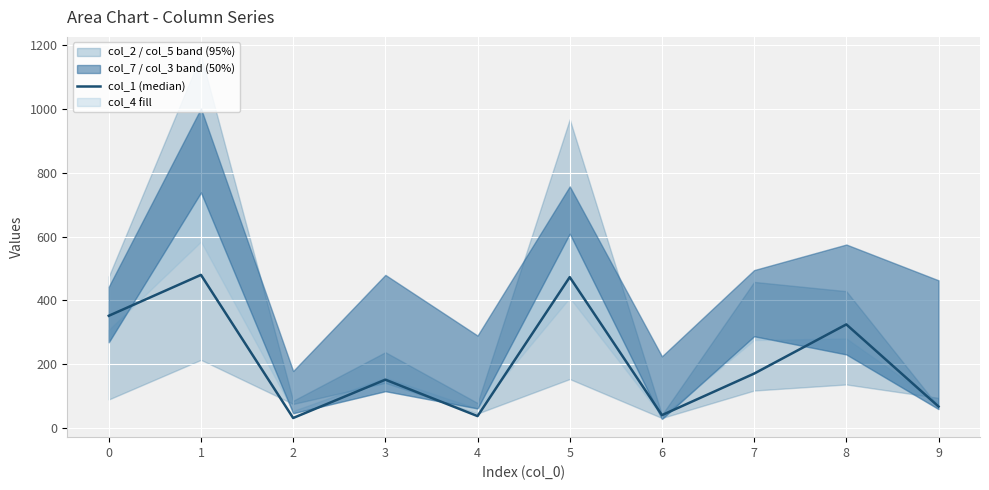

What is the change in value from 0 to 5?

+121